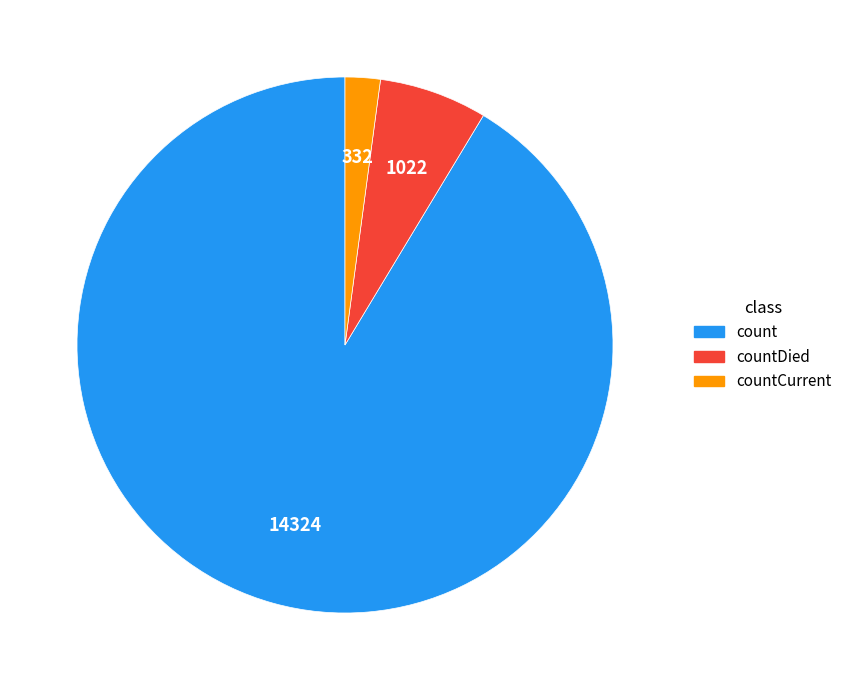

Is there a majority slice in this chart?

Yes